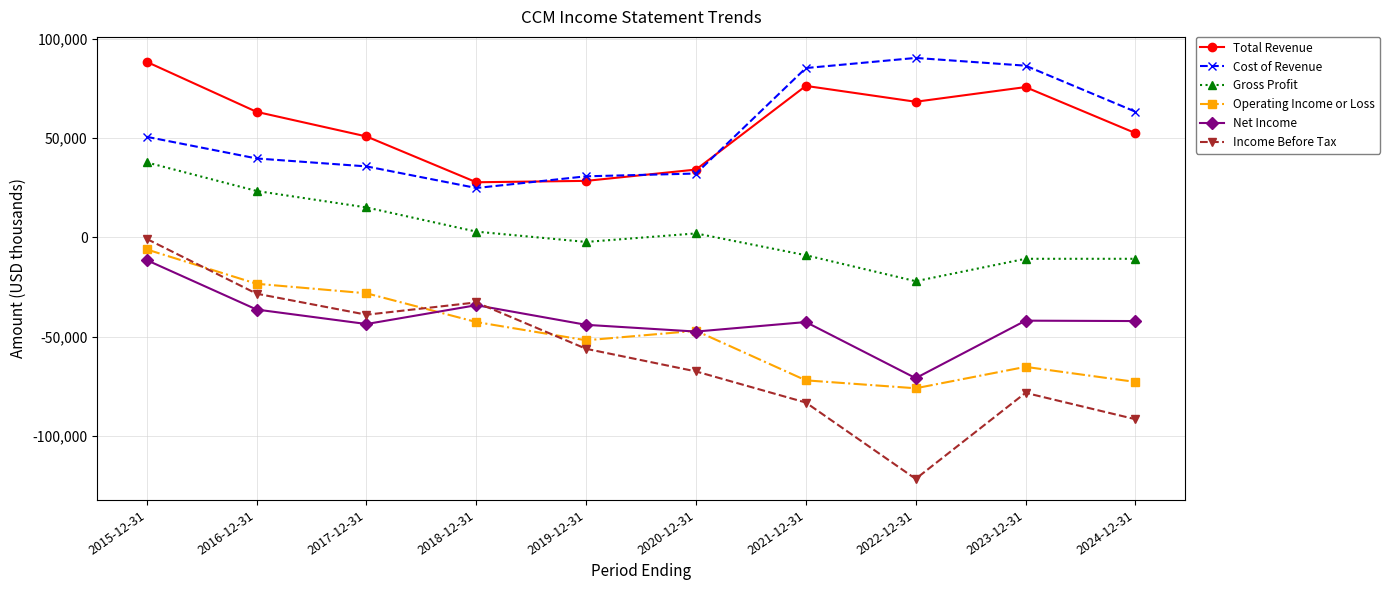

The Total Revenue series shows 75800 at 2023-12-31. True or false?

True